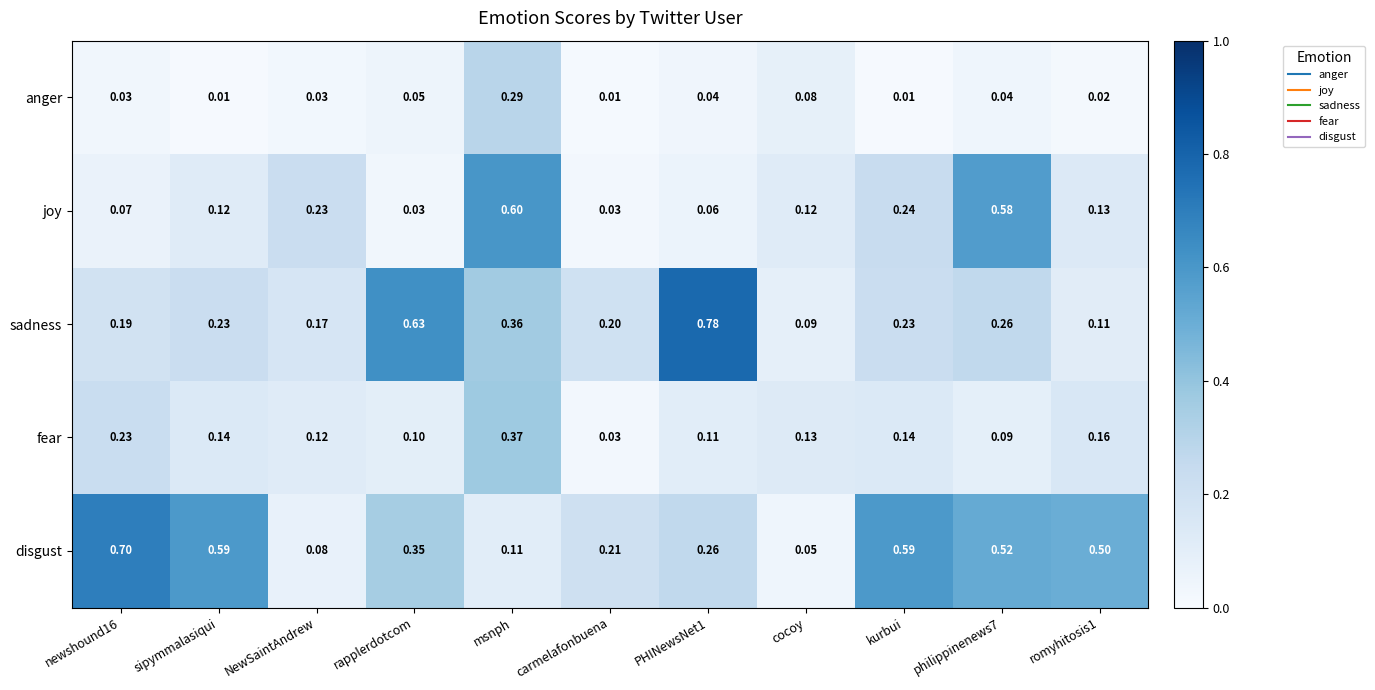

At how many categories does at least one series exceed 0?

11